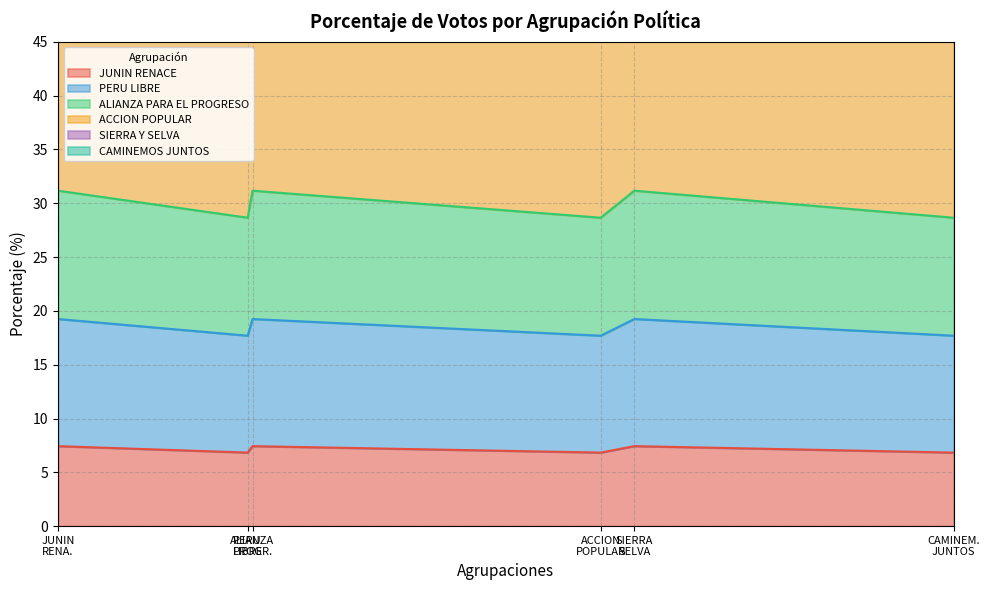

What is the highest value of the JUNIN RENACE series?

7.4